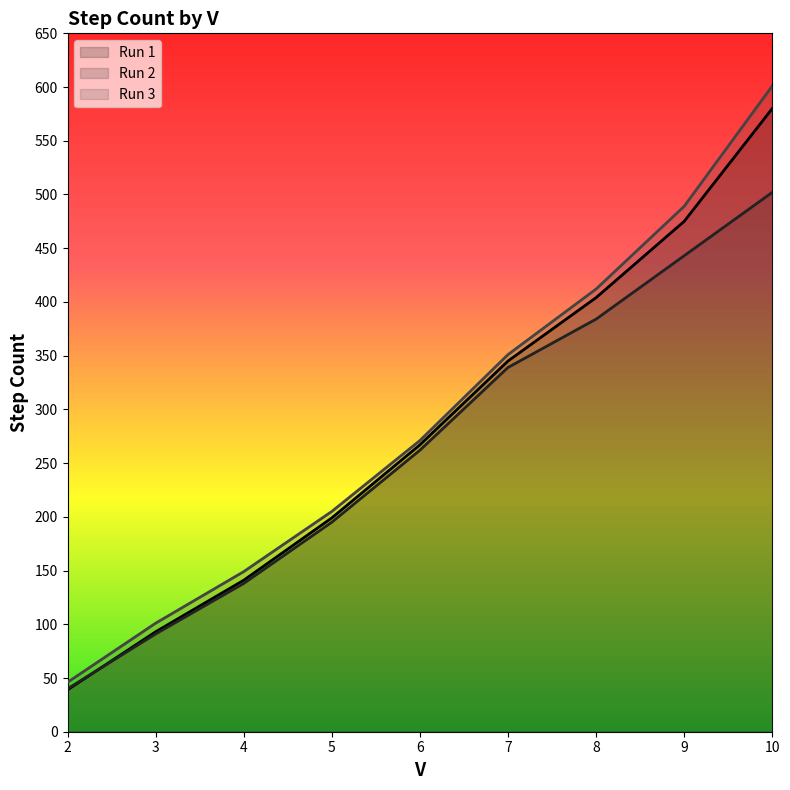

Rank the series by their maximum value, from lowest to highest.

Run 2, Run 1, Run 3